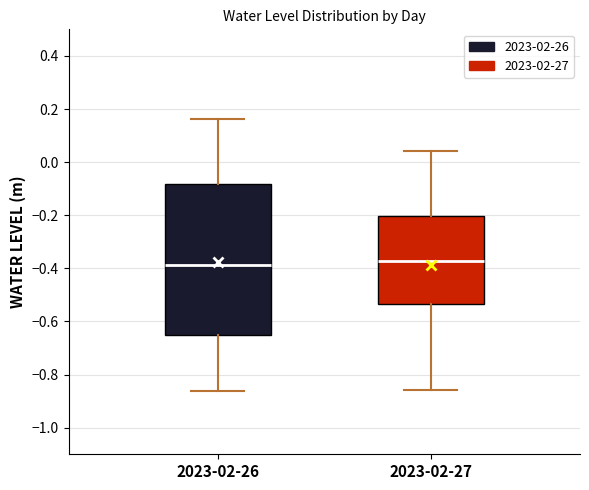

Reading left to right, transcribe this box plot: for each box, give where its median line is, the range the box spans, and where its two whiskers end, as read against the y-axis. The values are not printed on the chart, so give them approximately, as read against the axis.

2023-02-26: median -0.38, box -0.66 to -0.08, whiskers -0.86 to 0.16
2023-02-27: median -0.38, box -0.54 to -0.20, whiskers -0.86 to 0.04